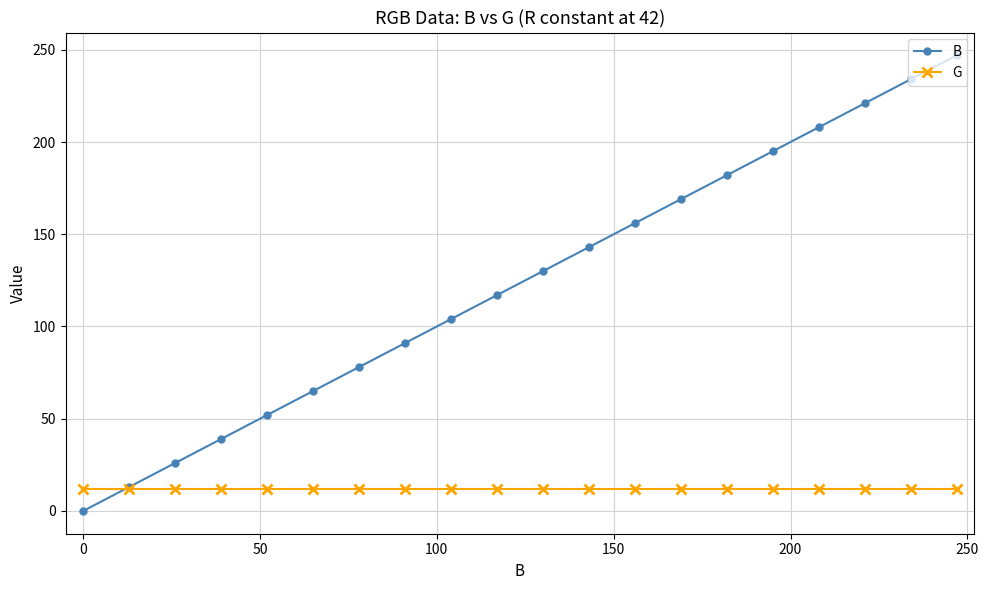

How many times do B and G cross each other?

1